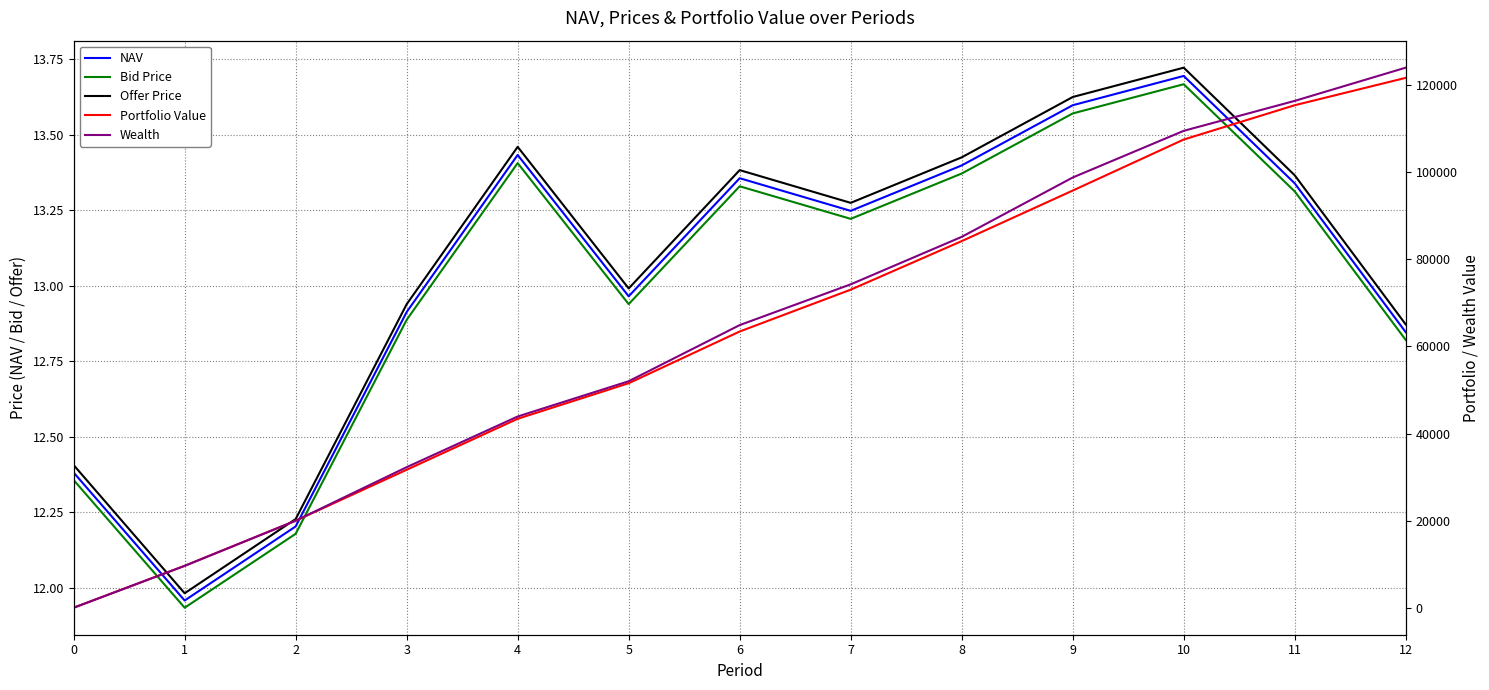

Read the NAV value at 5.

13.0